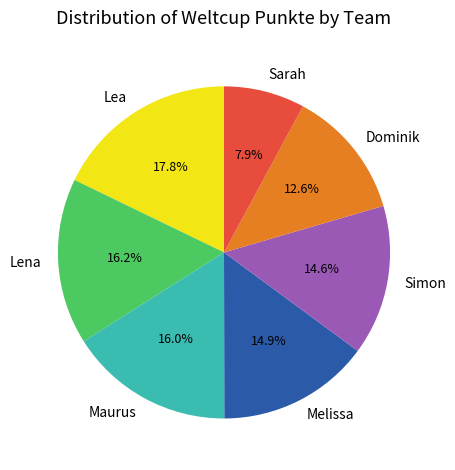

To the nearest percent, what is the difference between the largest and smallest slice percentages?

10%